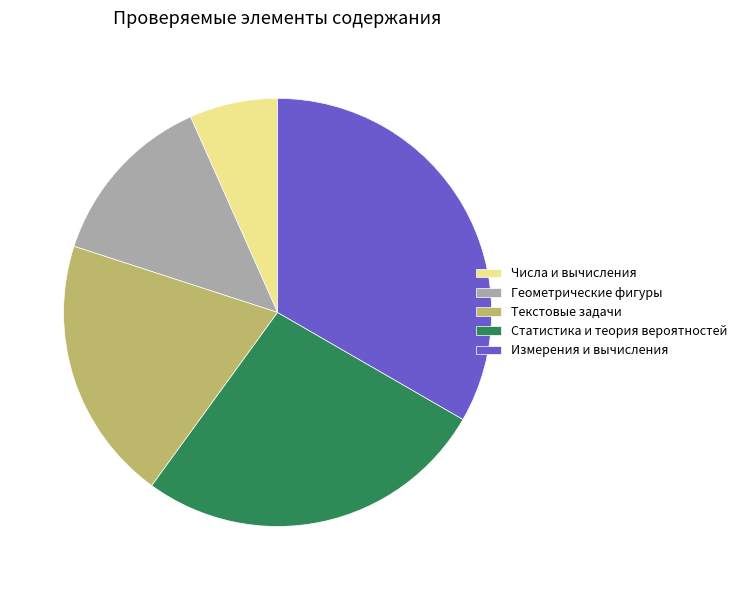

How many segments does this pie chart have?

5